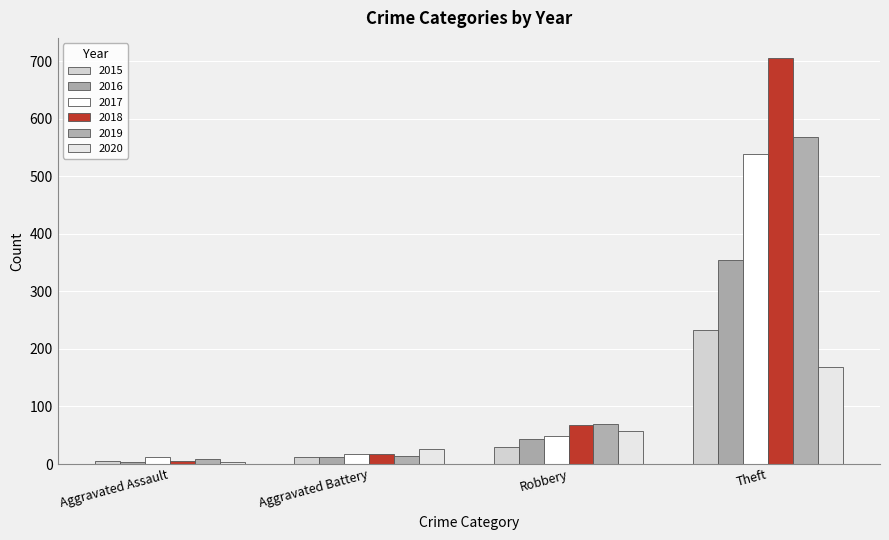

Which label corresponds to the largest value in the chart?

Theft